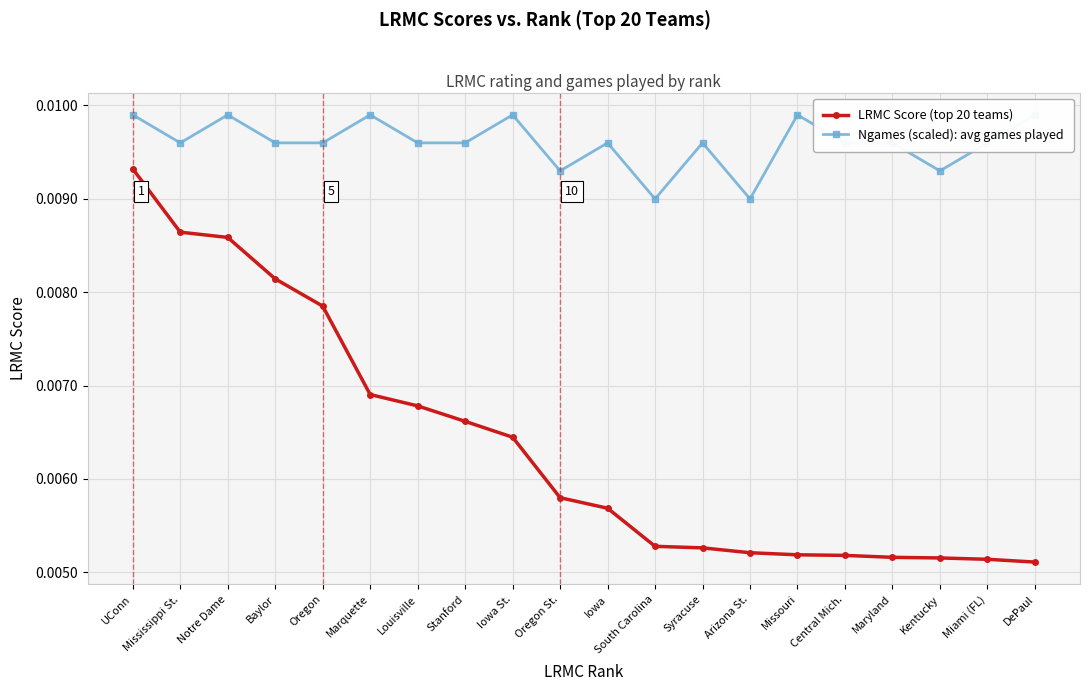

True or false: Ngames (scaled): avg games played has a value of 0.0 at Oregon.

False